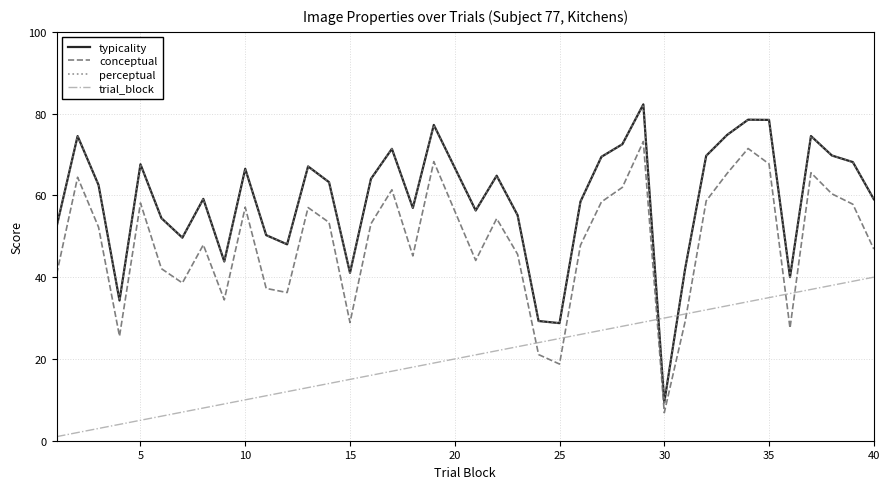

Is this an area chart (filled region under the line)?

No